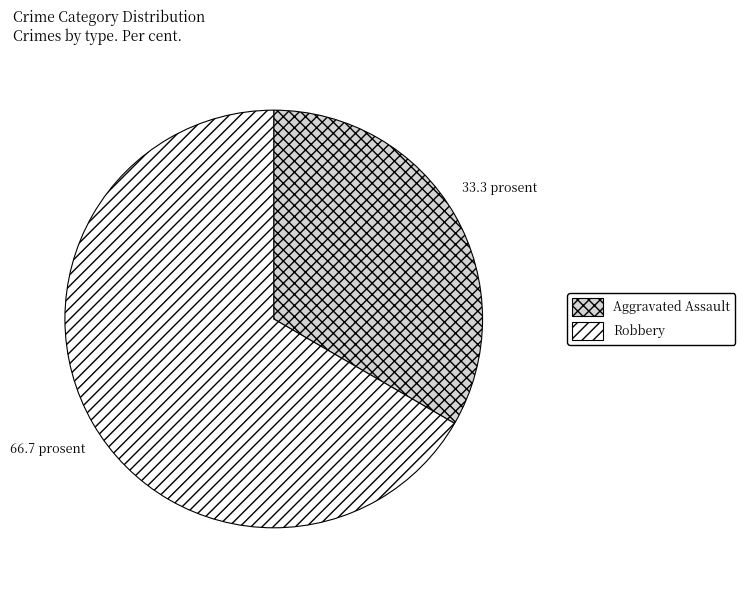

Is there a majority slice in this chart?

Yes